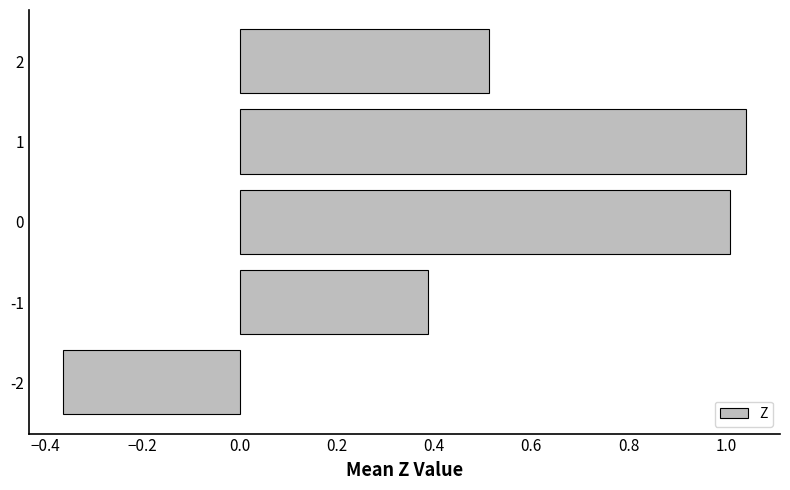

What is the difference between the maximum and minimum values?

1.4